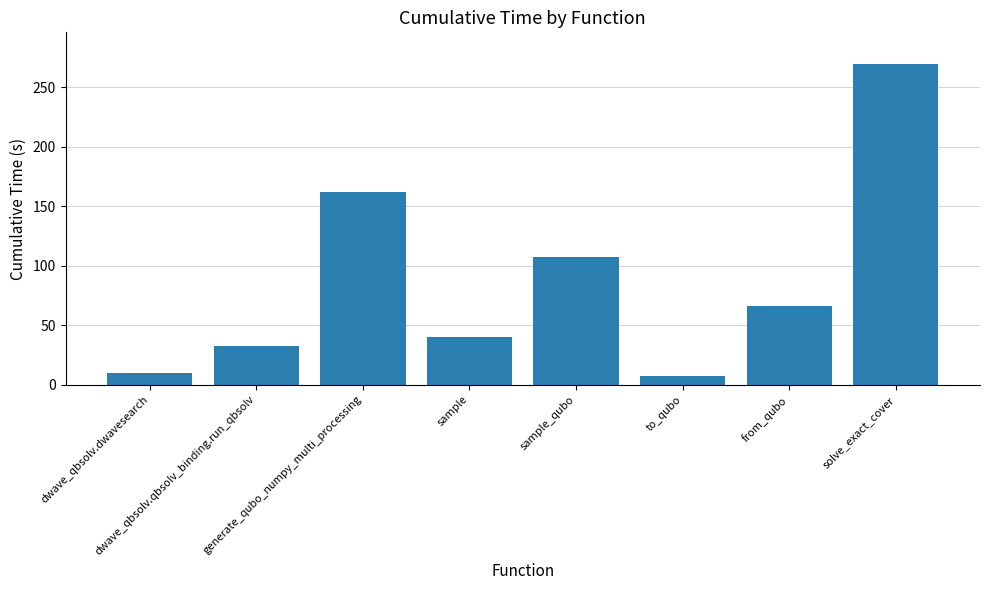

True or false: the data shows 67.9 at sample.

False